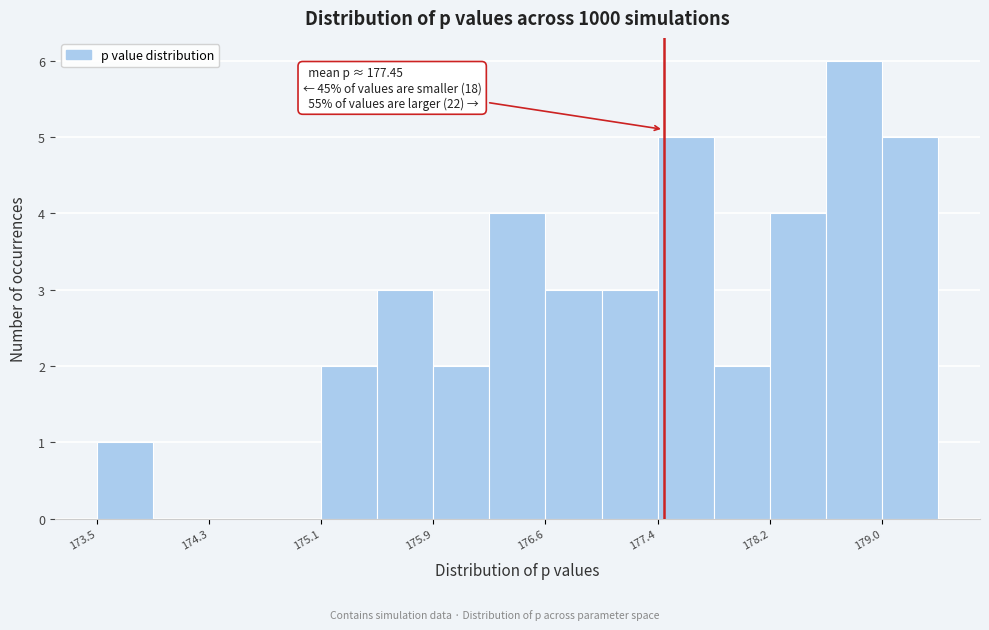

Around what value on the x-axis is the tallest bar? Give the approximate position of its centre, as read against the axis.

178.8